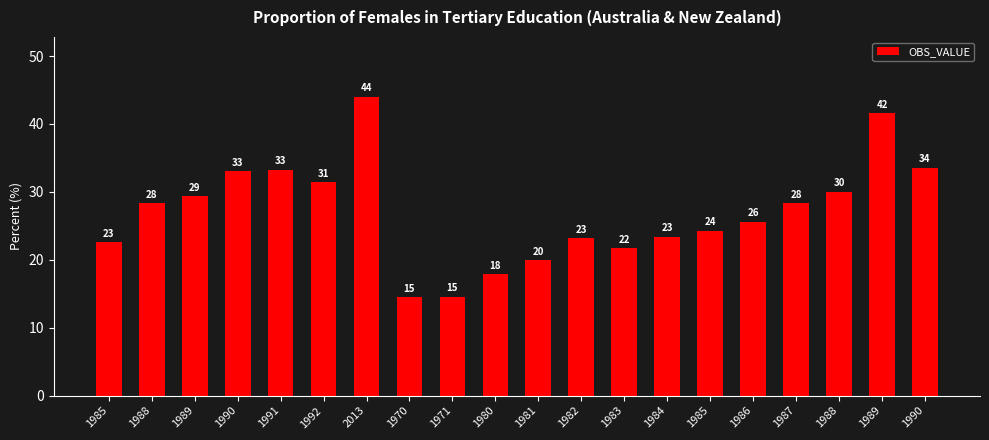

Reading left to right, what are all the values shown in this chart?

1985=22.6	1988=28.3	1989=29.3	1990=33.1	1991=33.3	1992=31.4	2013=44.0	1970=14.5	1971=14.6	1980=17.9	1981=19.9	1982=23.2	1983=21.7	1984=23.4	1985=24.3	1986=25.6	1987=28.3	1988=30.0	1989=41.5	1990=33.6